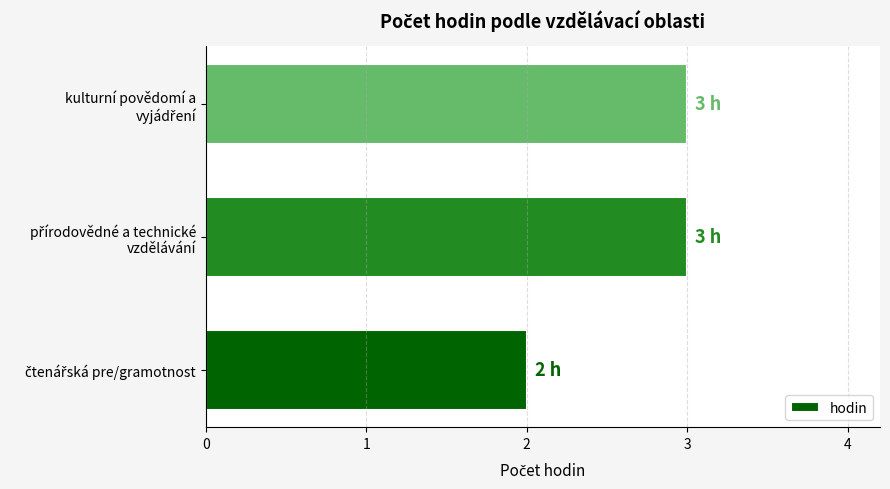

Reading bottom to top, what are all the values shown in this chart?

2	3	3